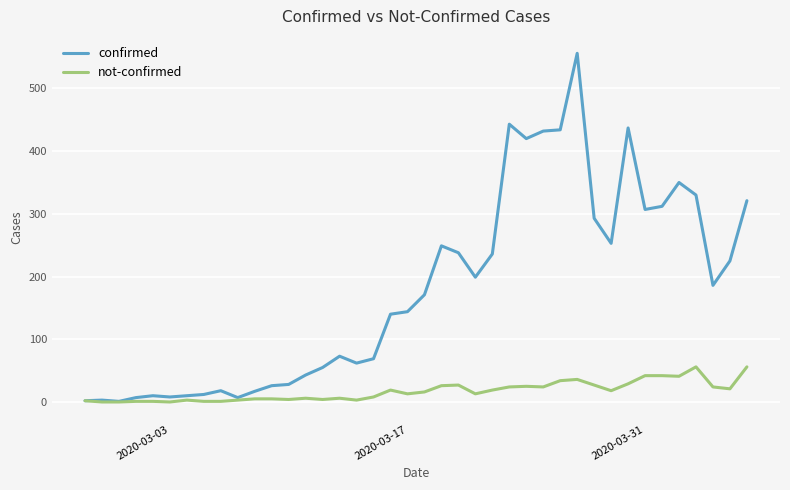

Rank the series by their average value, from lowest to highest.

not-confirmed, confirmed